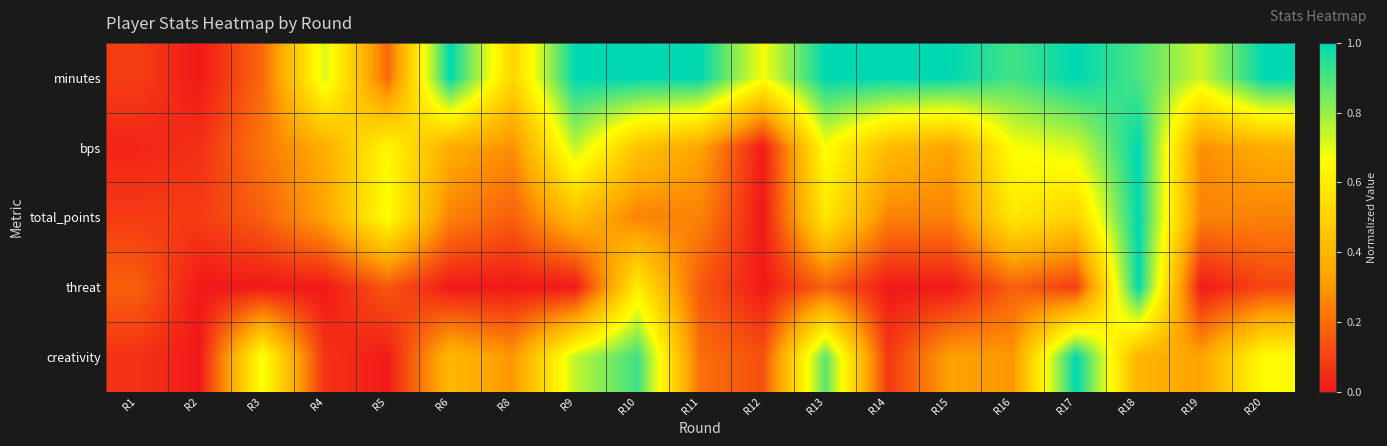

What is the spread (max minus min) of values at R15?

1.0